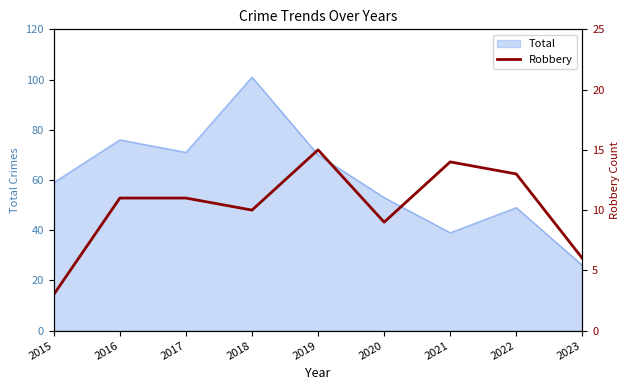

What is the lowest value of the Total series?

26